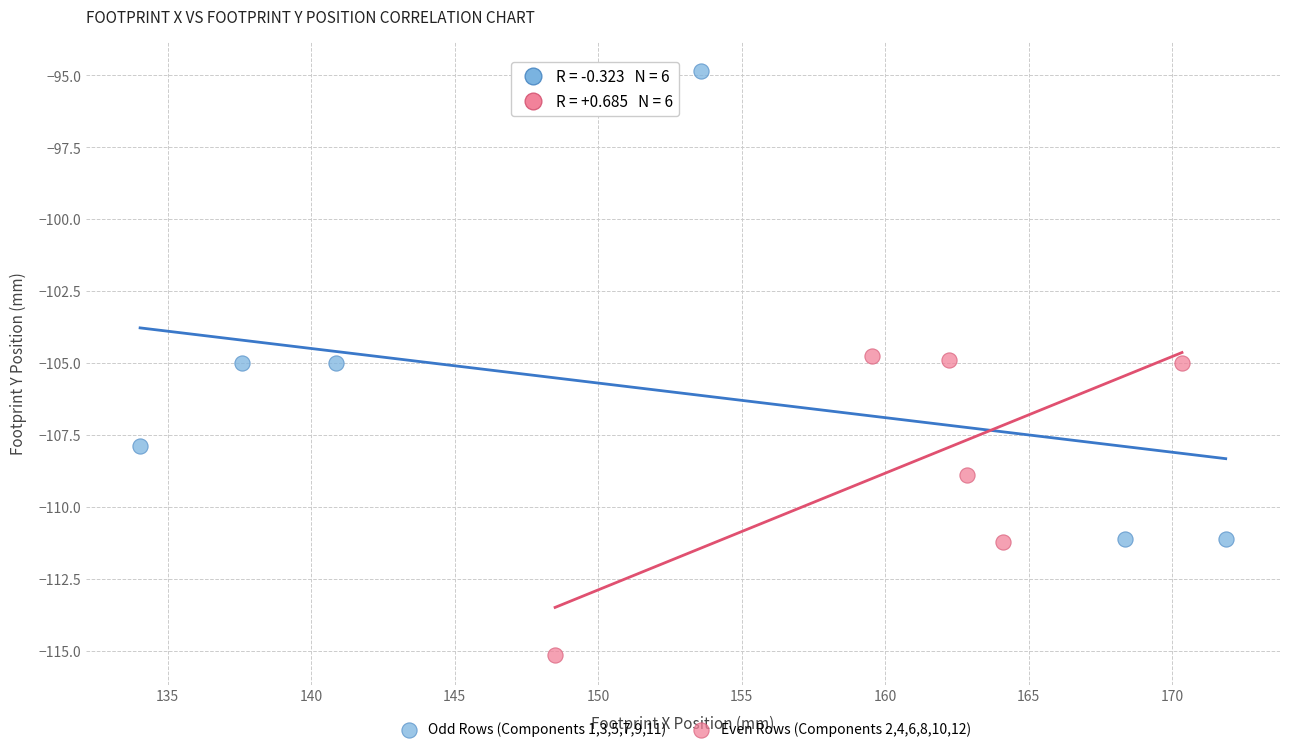

Which series contains the lowest Y value?

Even Rows (Components 2,4,6,8,10,12)